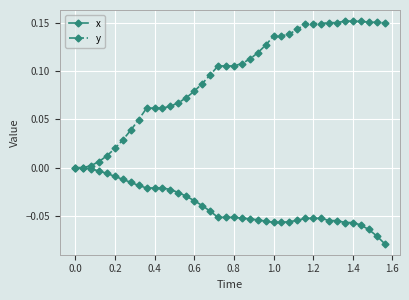

List the series in order of their peak value, lowest first.

x, y